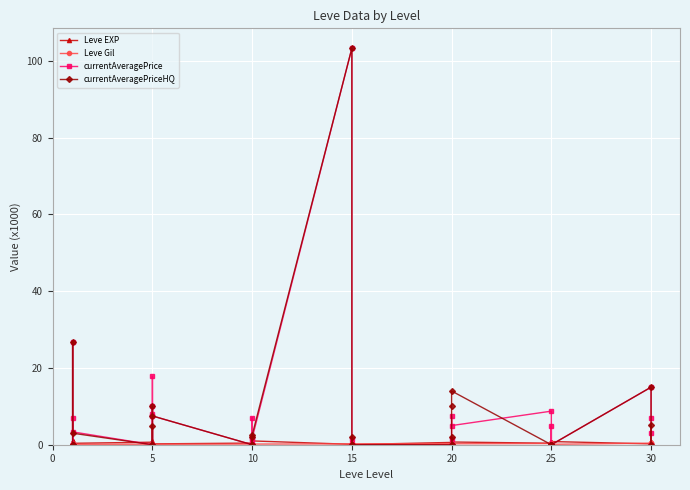

Count the number of data series in this chart.

4